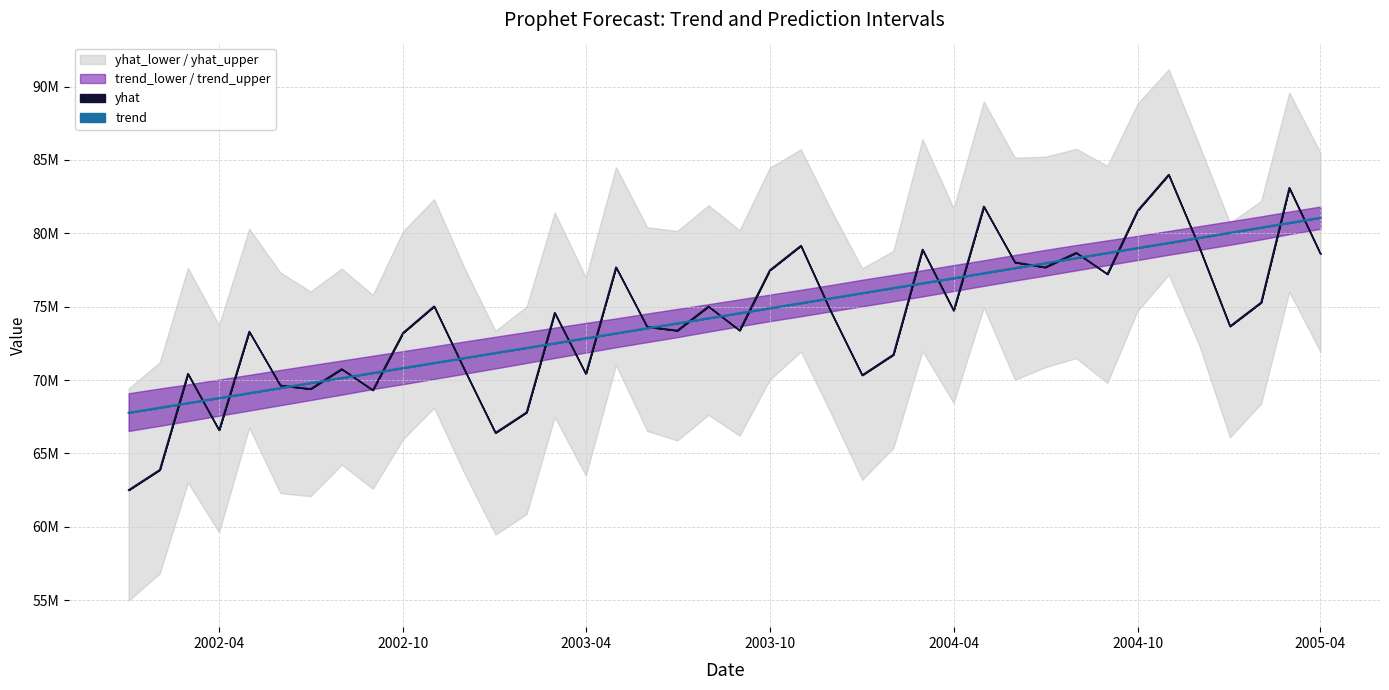

What is the difference between the yhat values at 2002-06-01 and 2004-10-01?

11905431.0